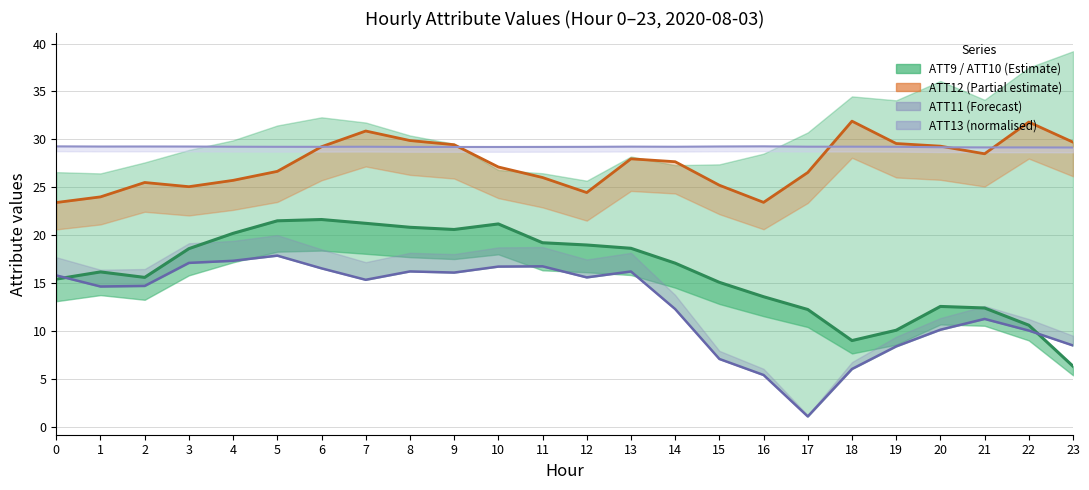

Which series has the largest total across all categories?

ATT13 norm